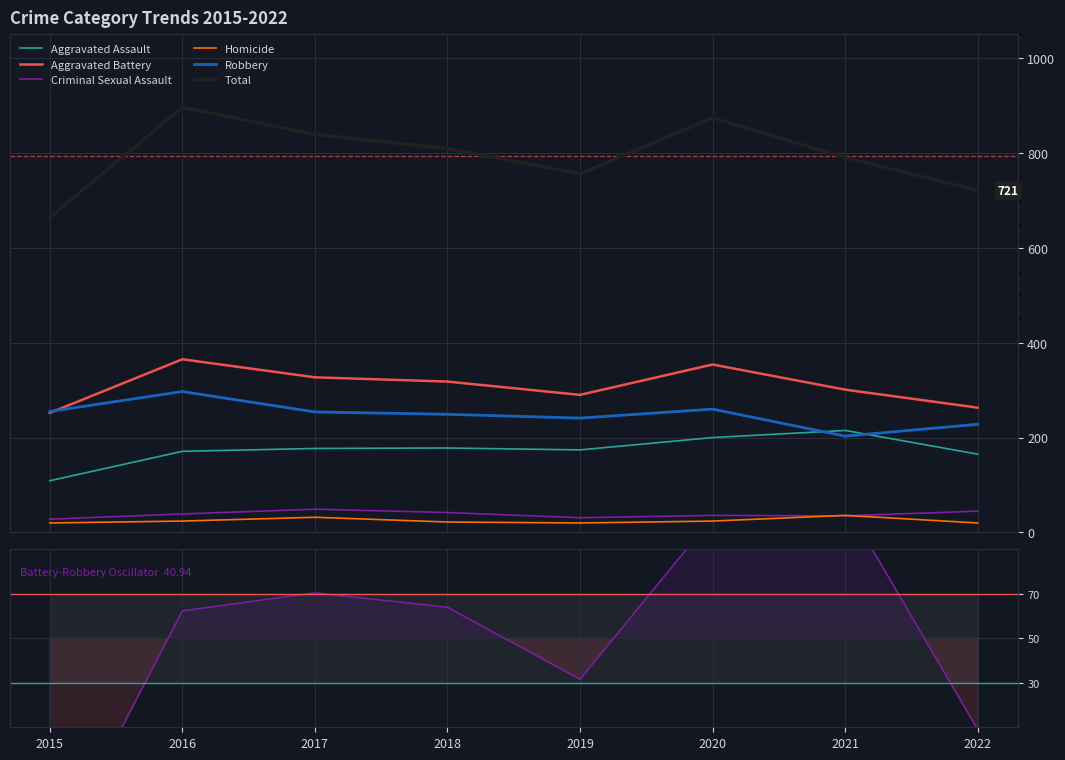

Where is the first local minimum for Robbery?

2019